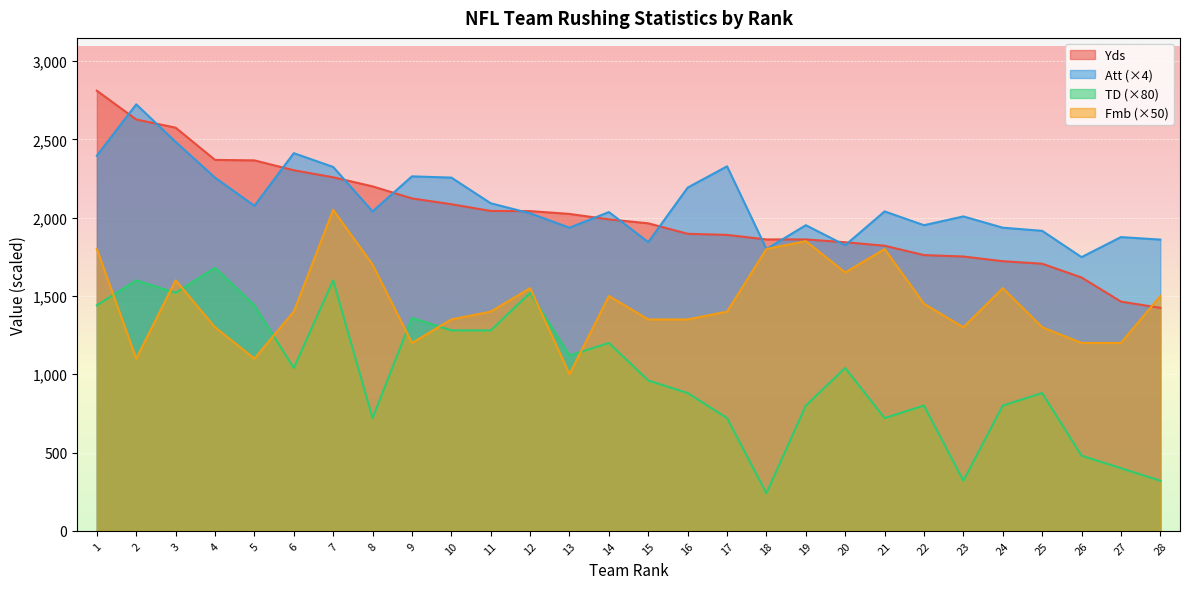

How many interior local peaks does the TD series have?

9